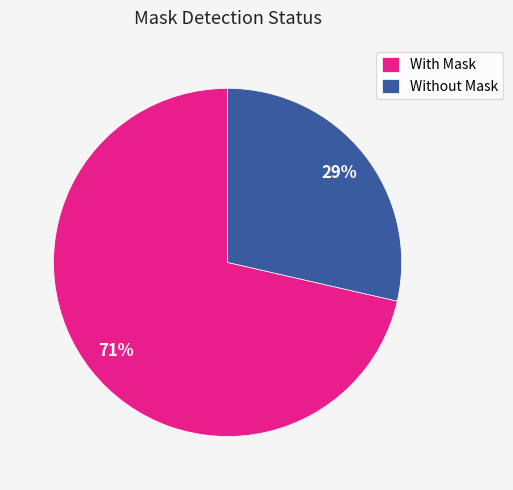

Is the sum of Without Mask and With Mask greater than half?

Yes